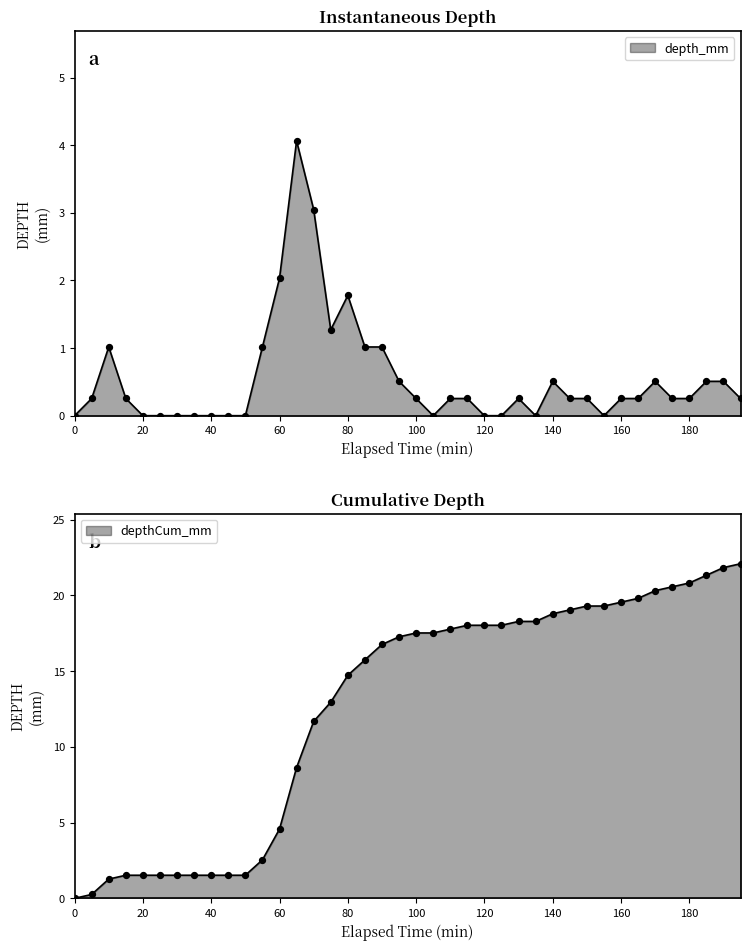

Which series has the largest Y range (max minus min)?

depthCum_mm